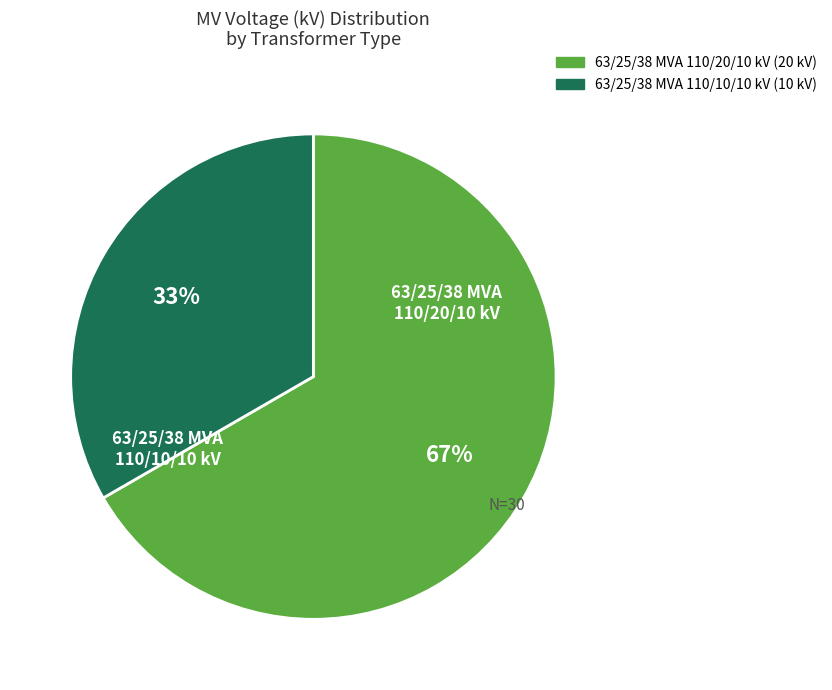

Is it true that 63/25/38 MVA 110/20/10 kV is 67% of the pie?

True